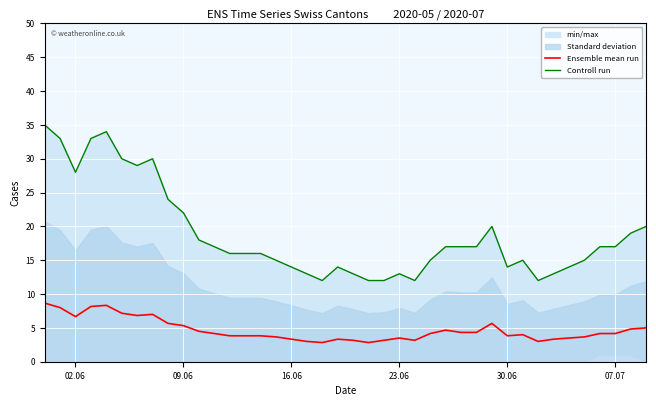

What is the minimum value for Ensemble mean run?

2.8